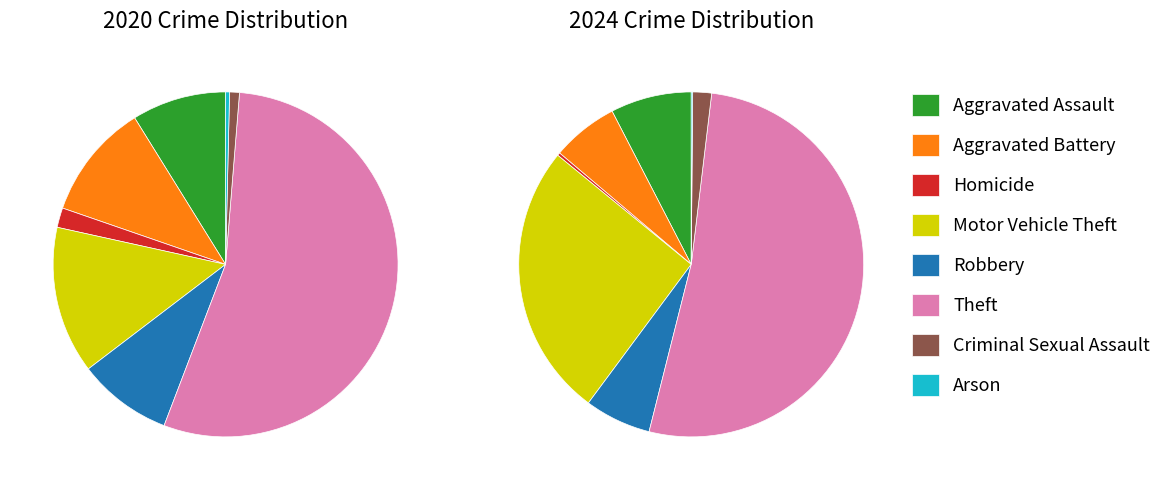

How much of the chart is everything except Robbery?

93.8%